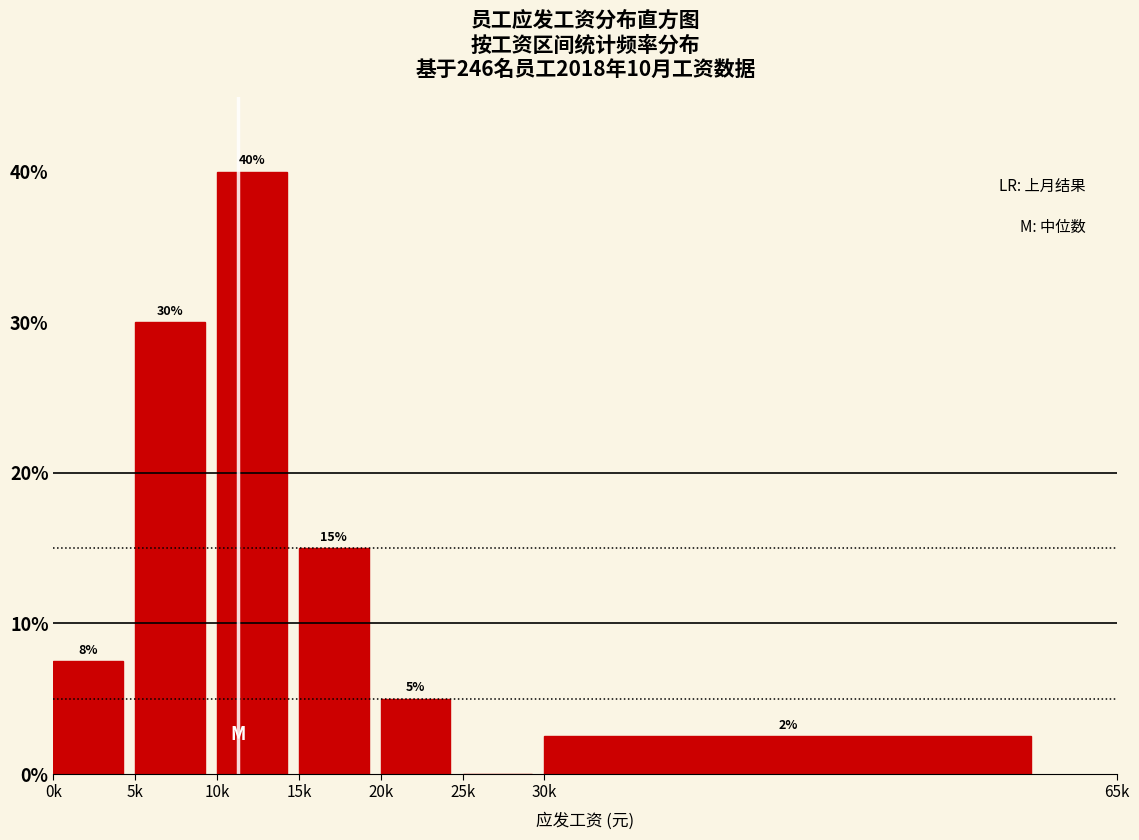

Where is the data nearest to the value 20?

15k